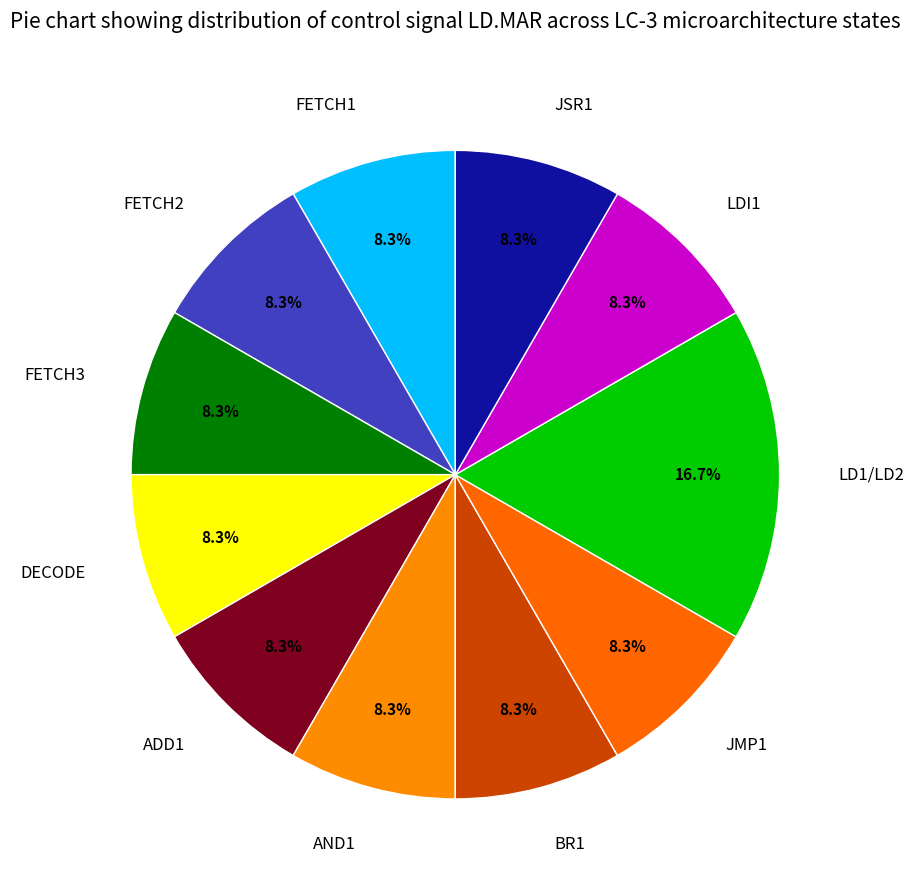

What portion of the pie excludes JMP1?

91.7%